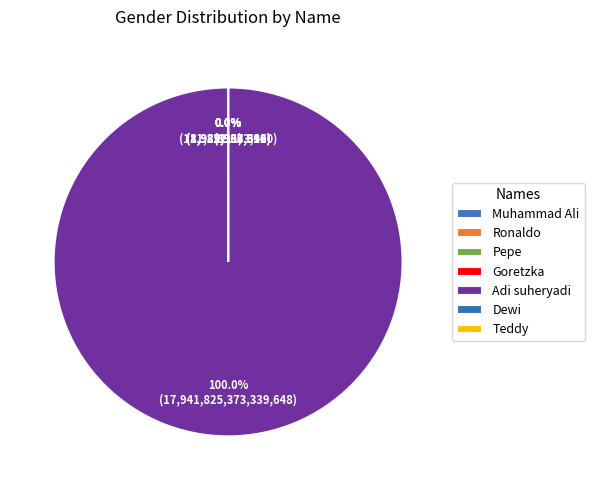

To the nearest percent, what is the combined percentage of Adi suheryadi and Pepe?

100%